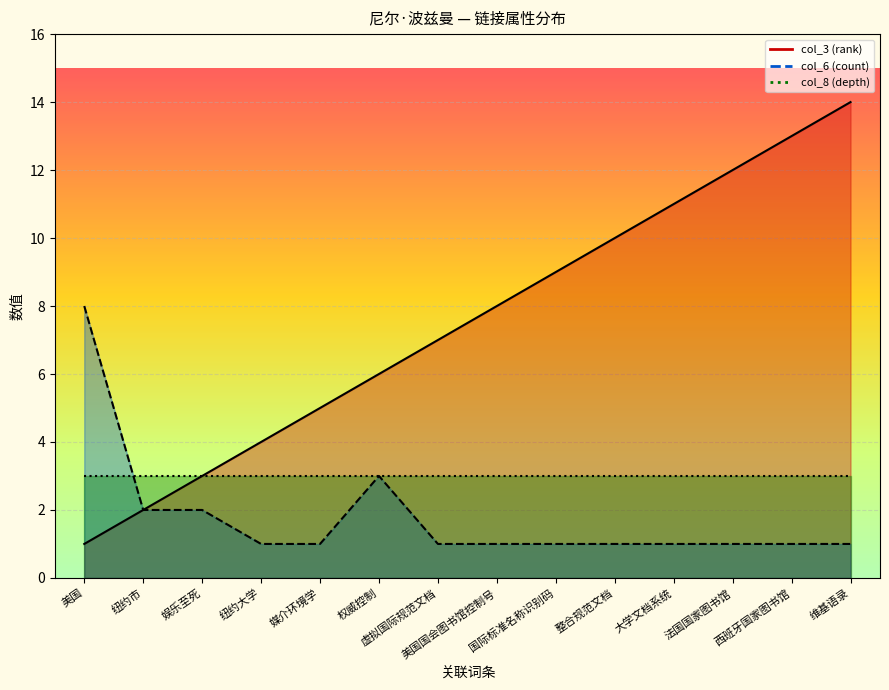

Is the value of col_3 (rank) at 国际标准名称识别码 greater than the value of col_6 (count) at 娱乐至死?

Yes